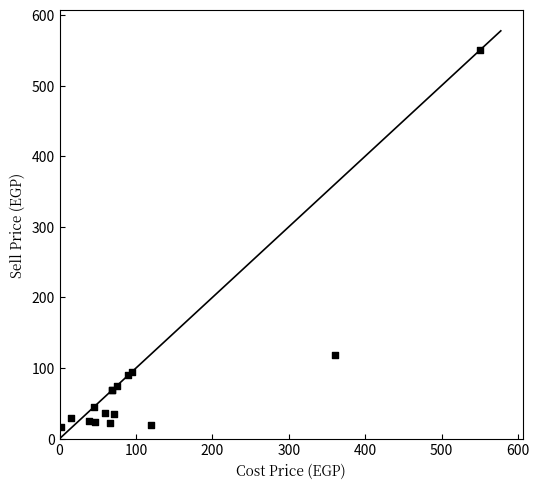

What Y value in the scatter plot is closest to 283?

118.8